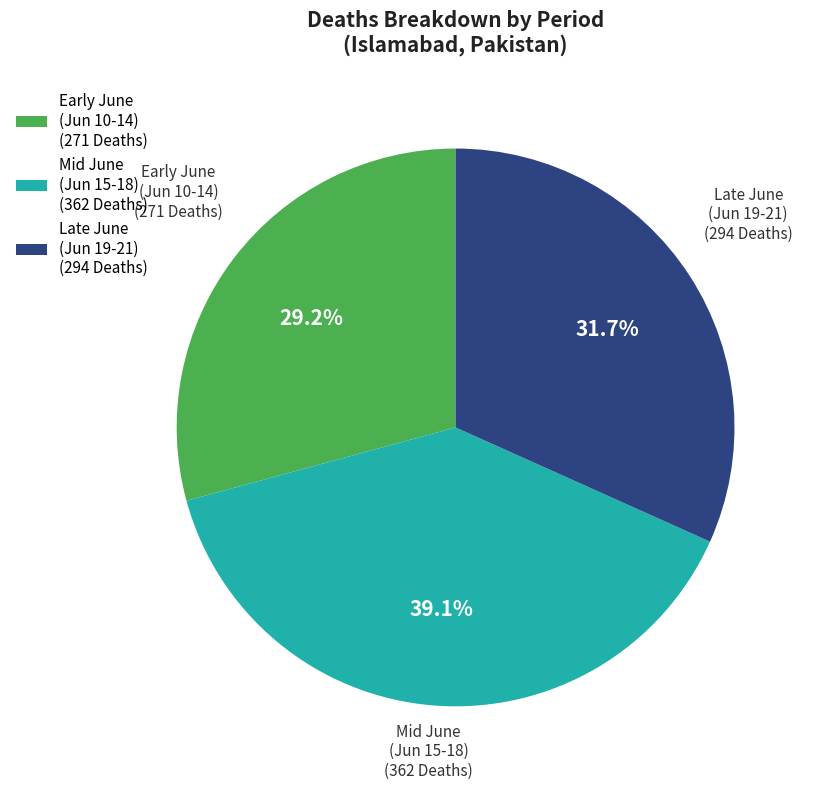

What is the largest slice in the pie chart?

Mid June (Jun 15-18) (362 Deaths)